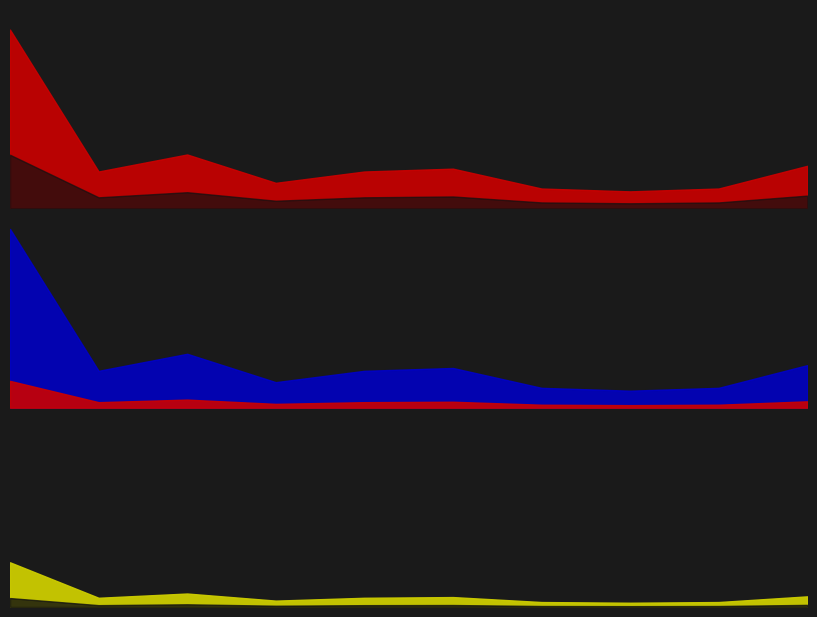

True or false: the data shows 3 at 2017-11-14.

False